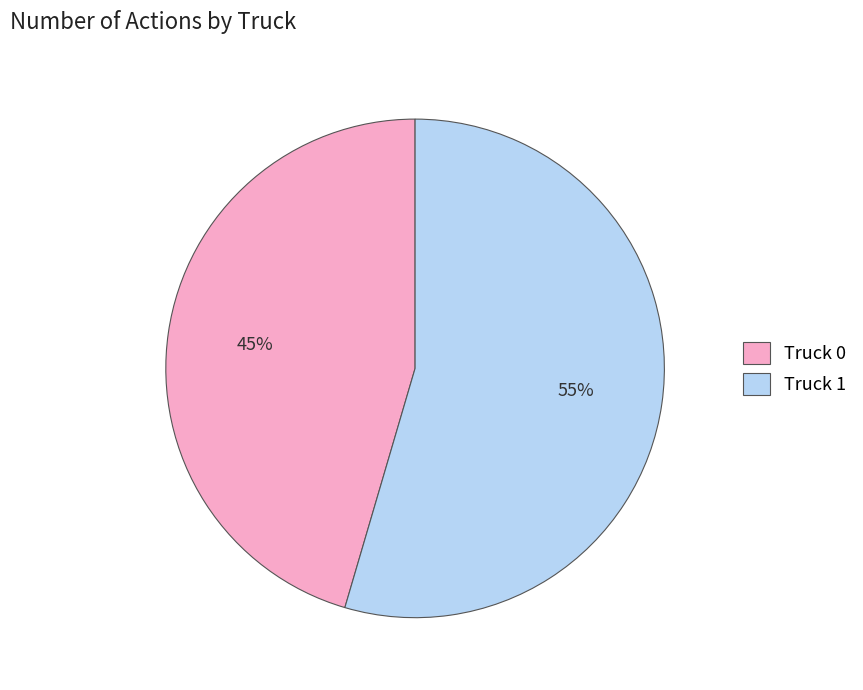

Between Truck 1 and Truck 0, which is larger?

Truck 1